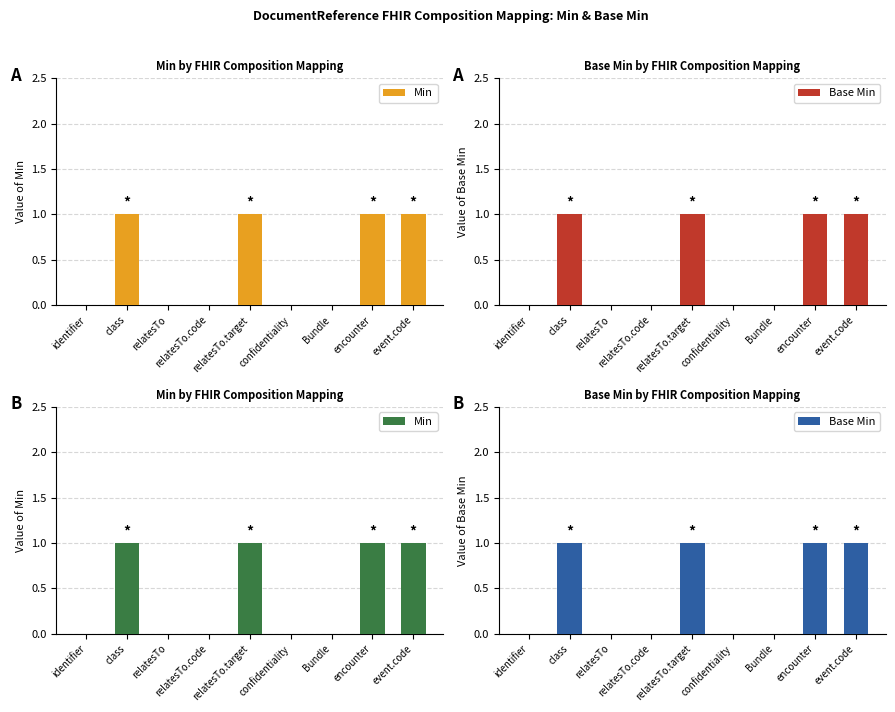

Rank the series at class from lowest to highest value.

Min, Base Min